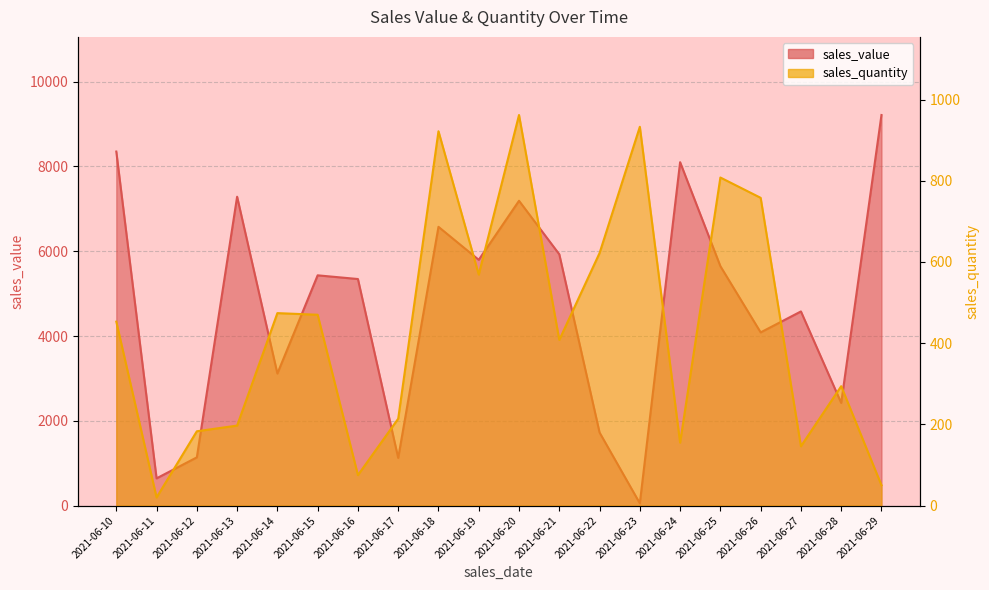

List the series in order of their peak value, lowest first.

sales_quantity, sales_value